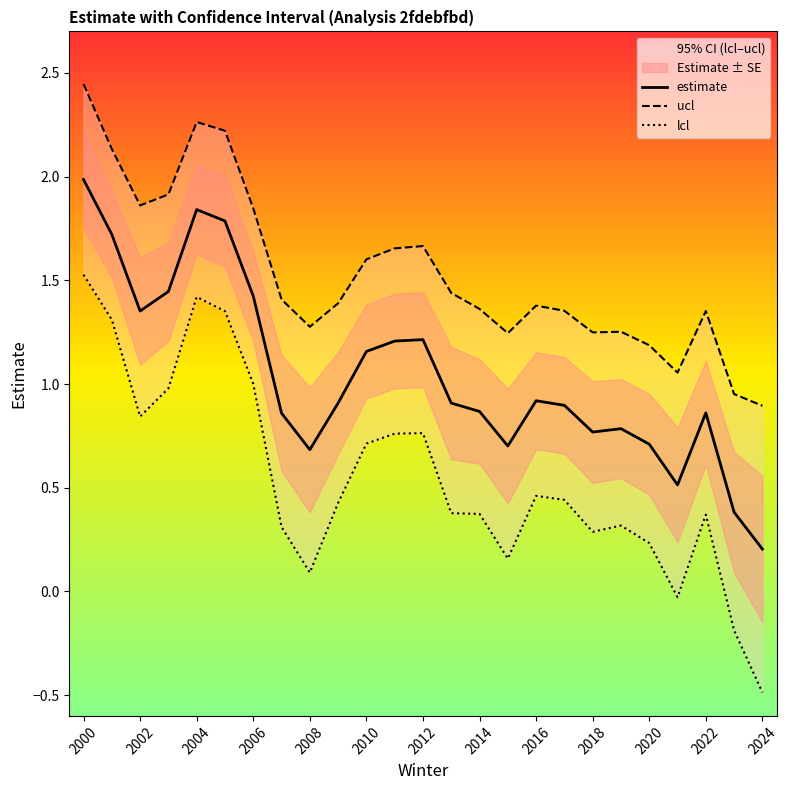

Which category has the highest value in the estimate series?

2000